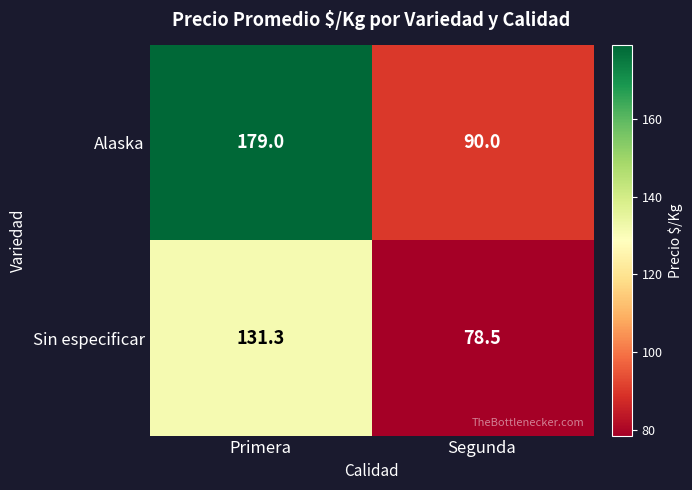

Reading right to left, what are all the values shown in this chart?

Alaska: 90.0	179.0
Sin especificar: 78.5	131.3